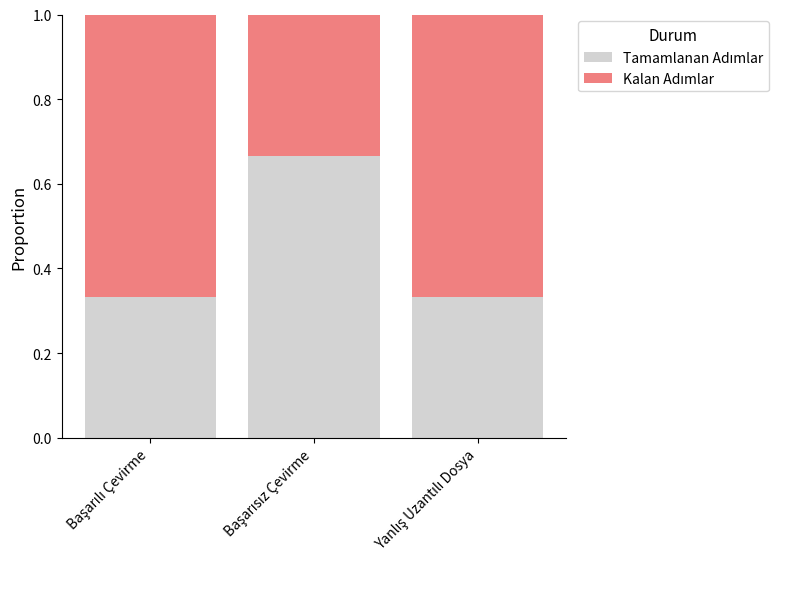

What position from the left is Başarısız Çevirme?

2